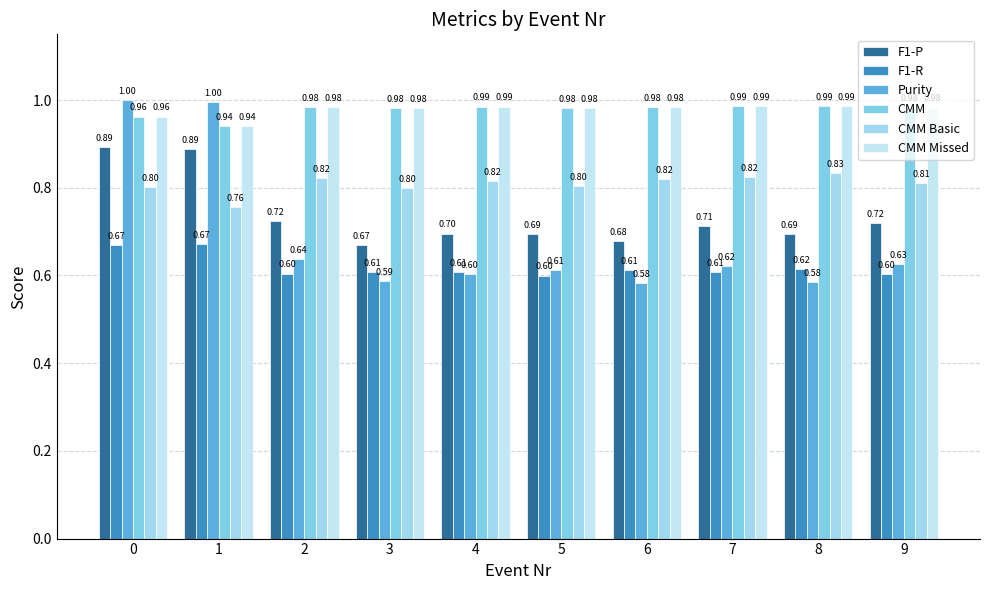

What are all the series names shown in the legend?

F1-P, F1-R, Purity, CMM, CMM Basic, CMM Missed